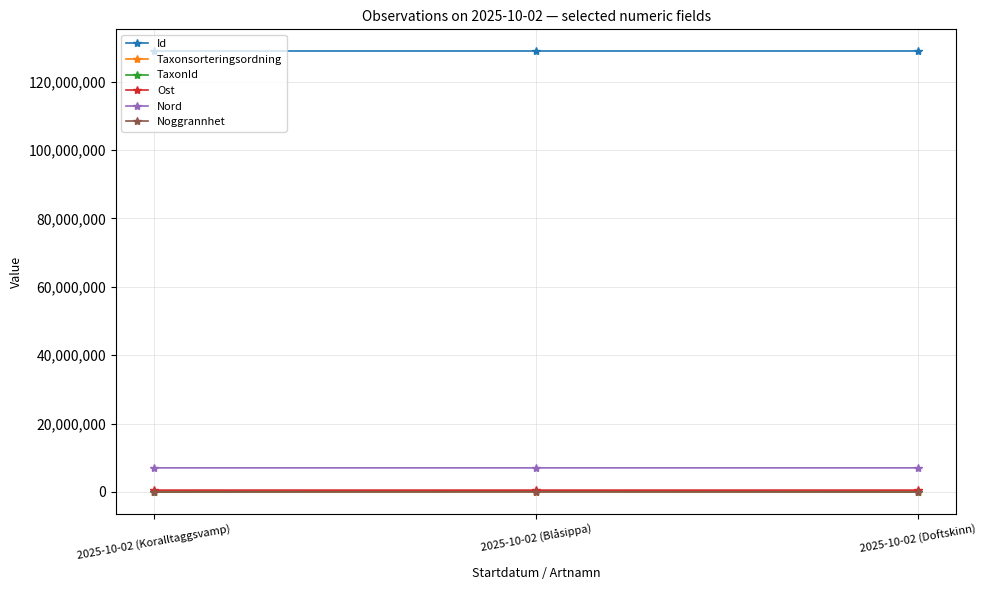

What is the spread (max minus min) of values at 2025-10-02 (Blåsippa)?

128862499